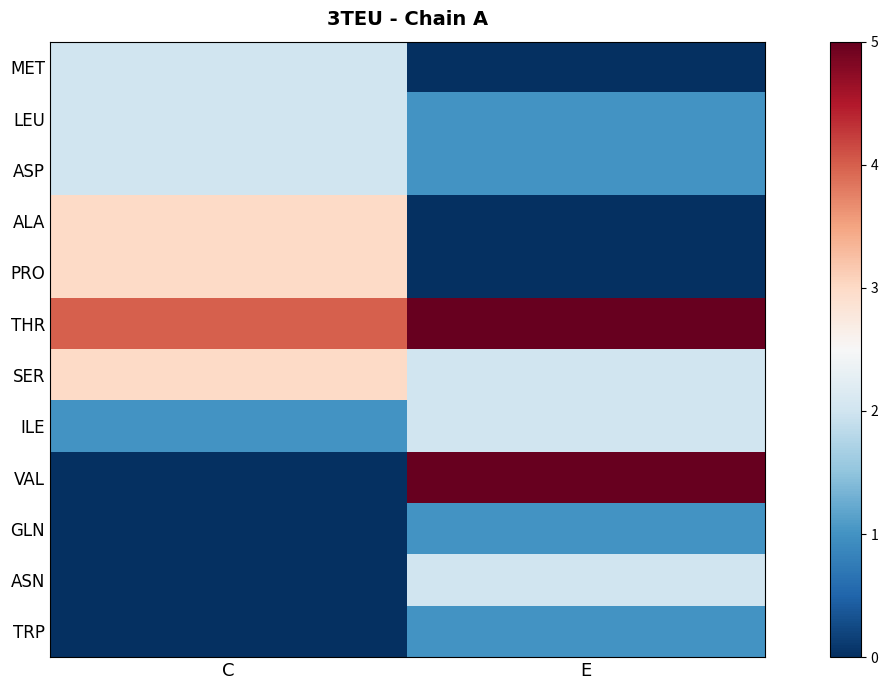

Which label corresponds to the smallest value in the chart?

E